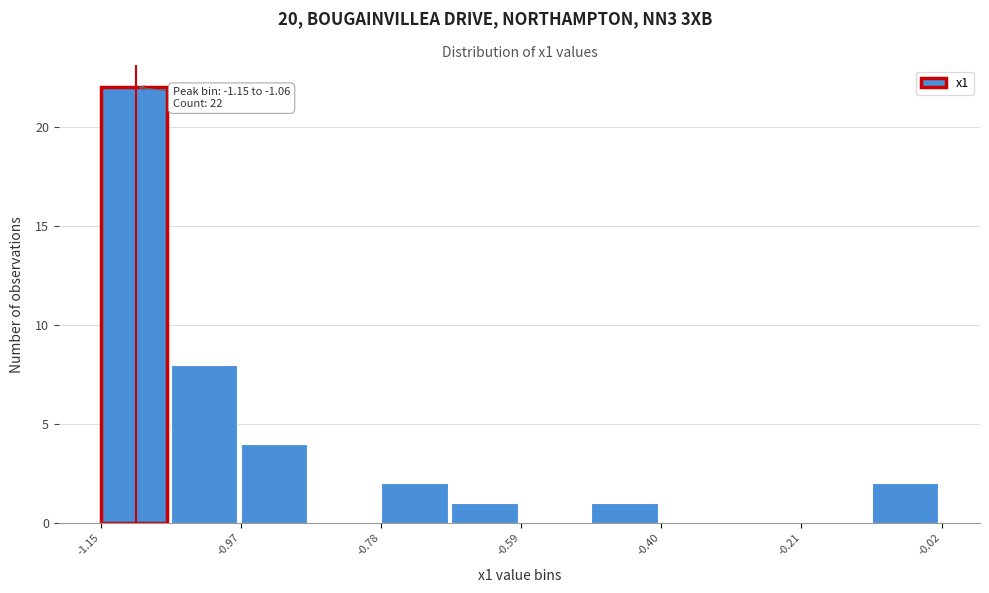

Which range on the x-axis has the tallest bar?

-1.16 to -1.06